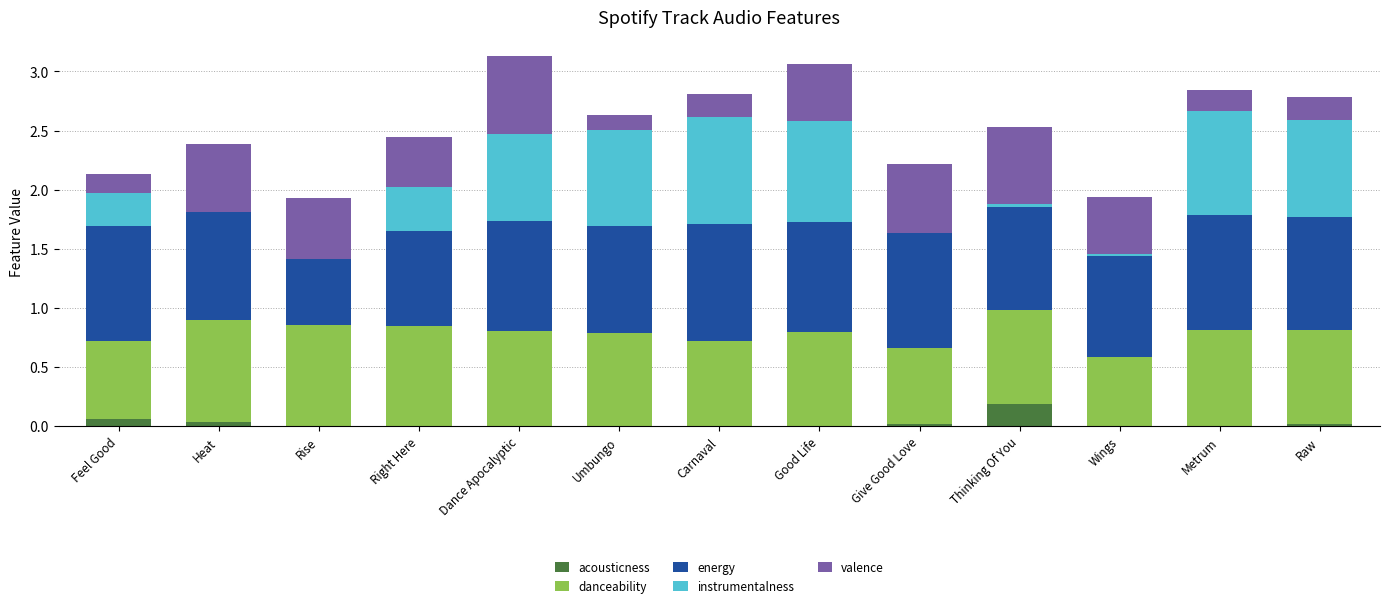

The value of acousticness at Rise is 0.0. True or false?

True